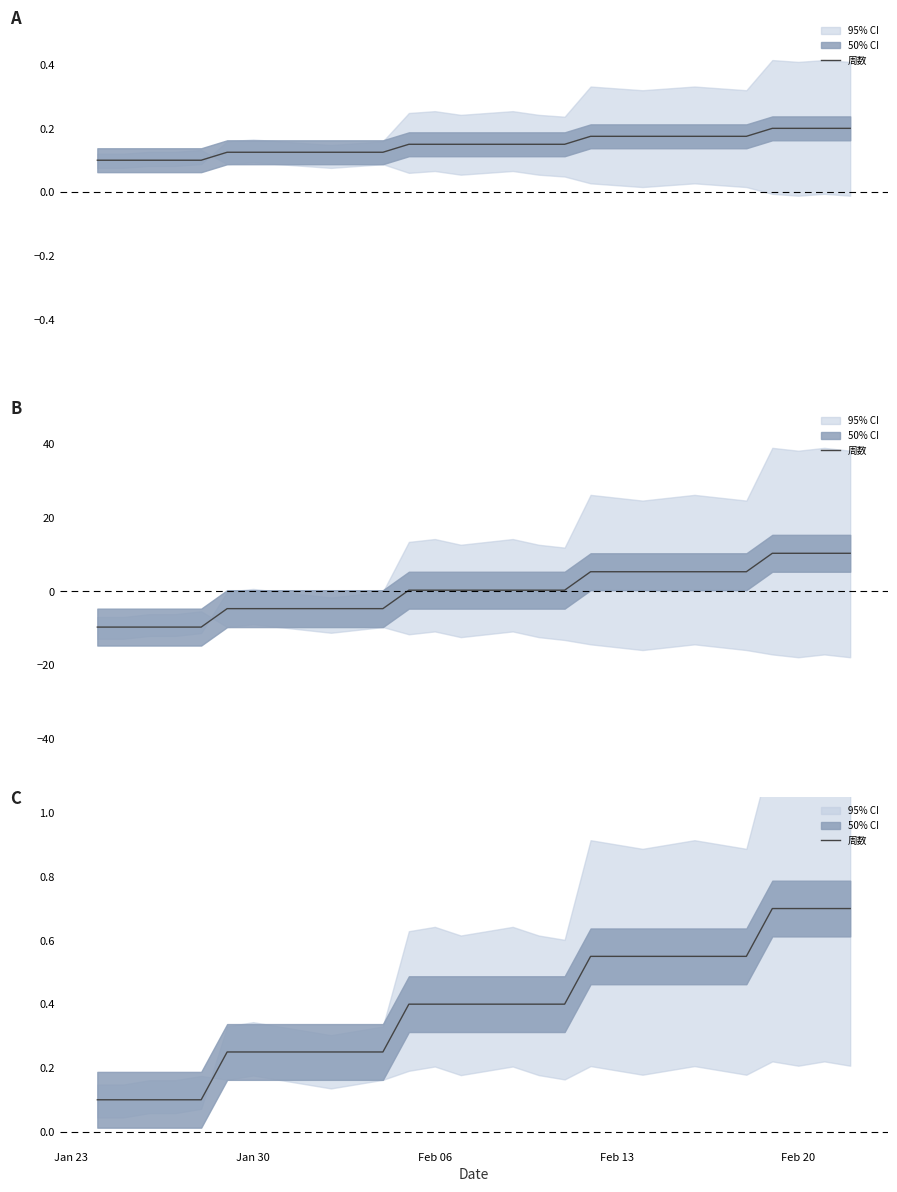

What is the value of the 14th point from the left?

0.4